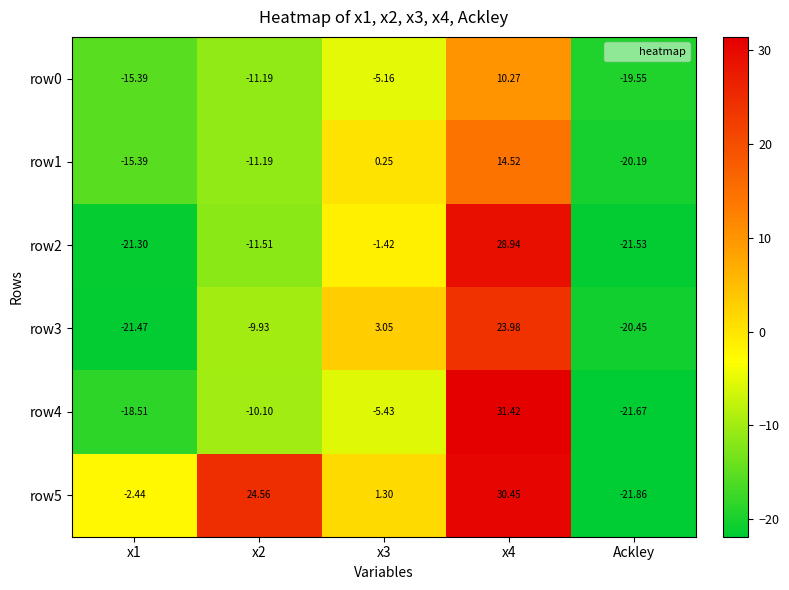

Which label corresponds to the smallest value in the chart?

Ackley